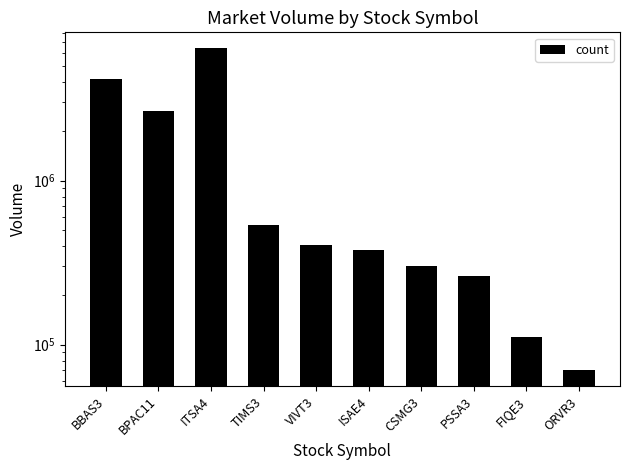

At which category does the chart reach its minimum across all series?

ORVR3